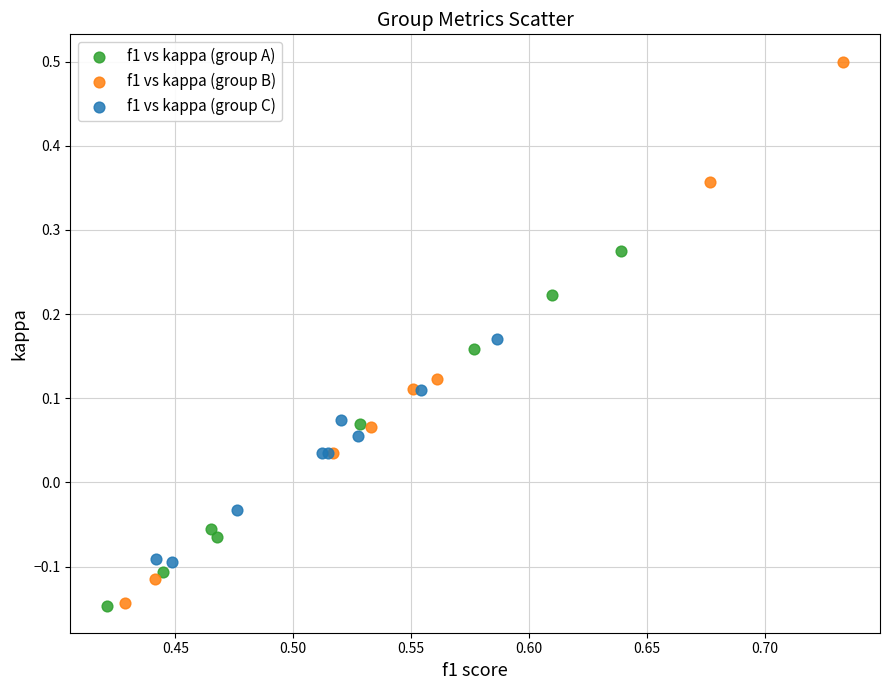

Which series reaches the maximum Y coordinate?

f1 vs kappa (group B)